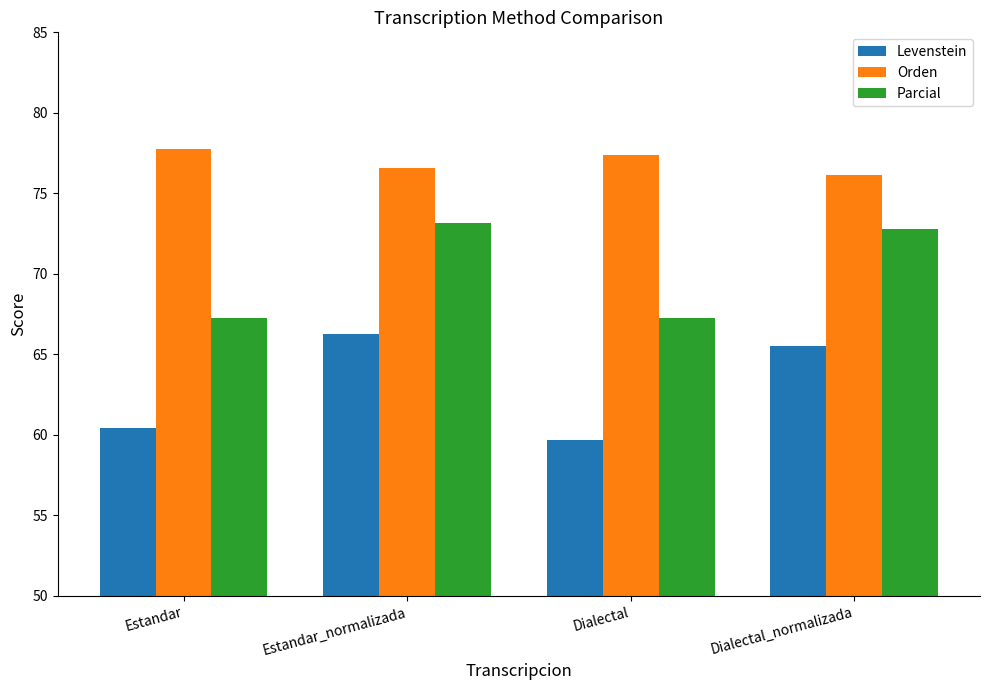

What is the total value across all series at Estandar_normalizada?

216.0